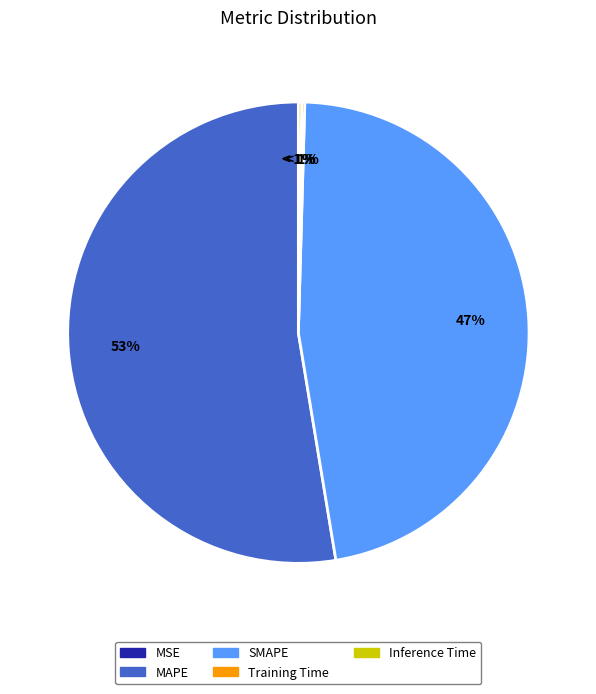

Which slice is the largest?

MAPE